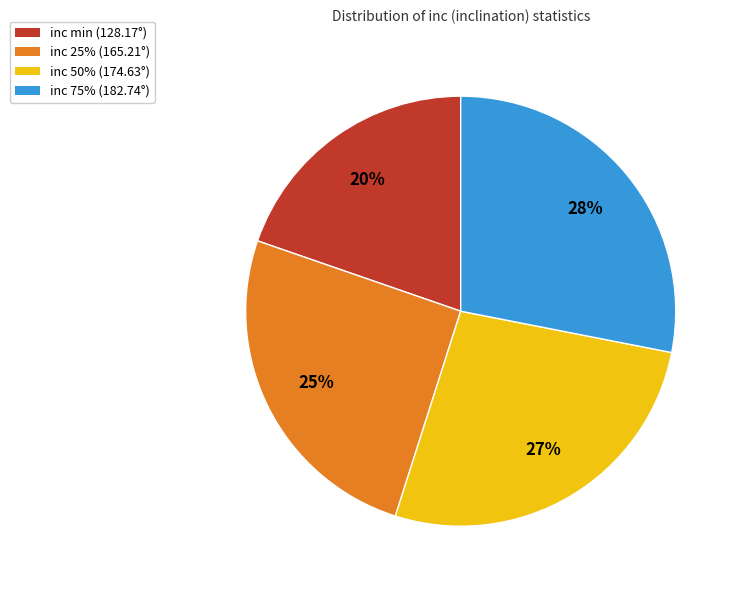

To the nearest percent, what is the difference between the largest and smallest slice percentages?

8%